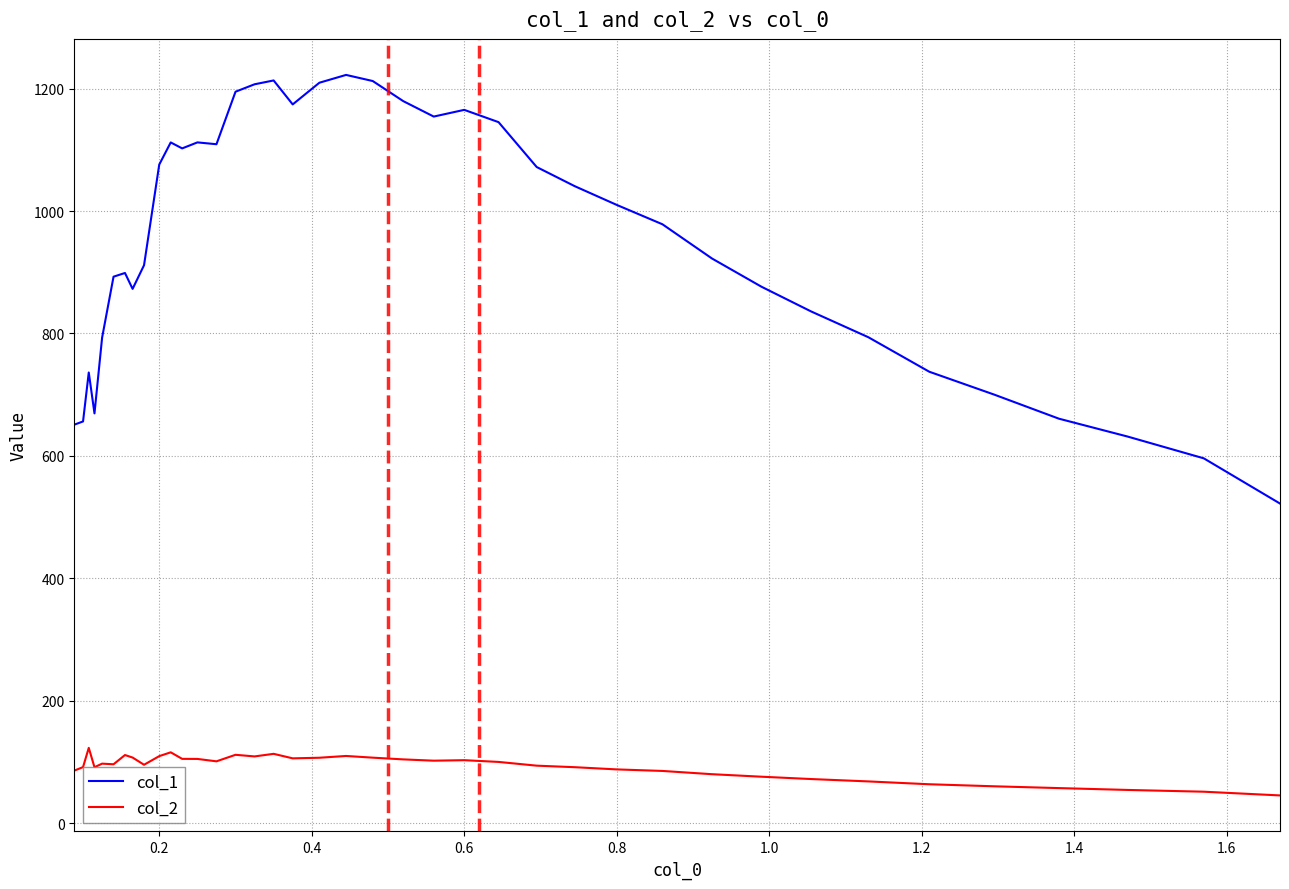

List the series in order of their overall mean, lowest first.

col_2, col_1